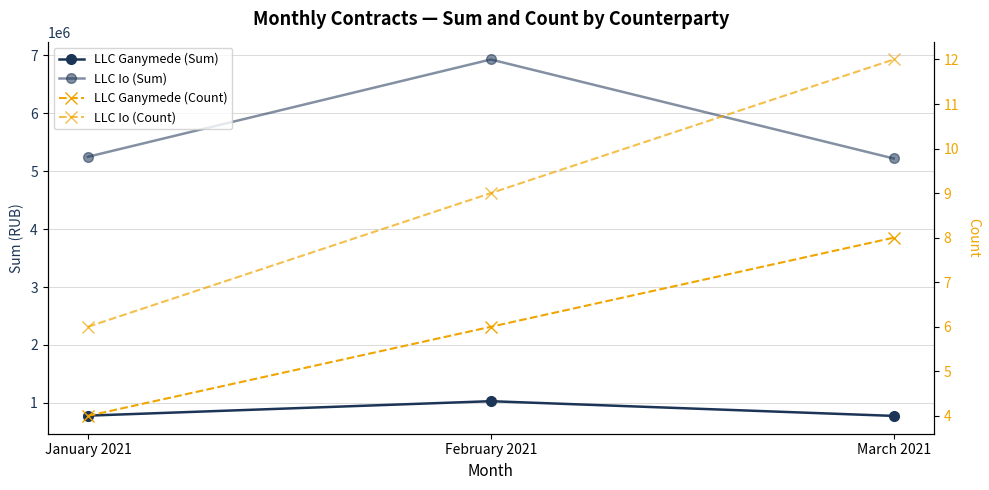

What is the average value of the LLC Io (Count) series?

9